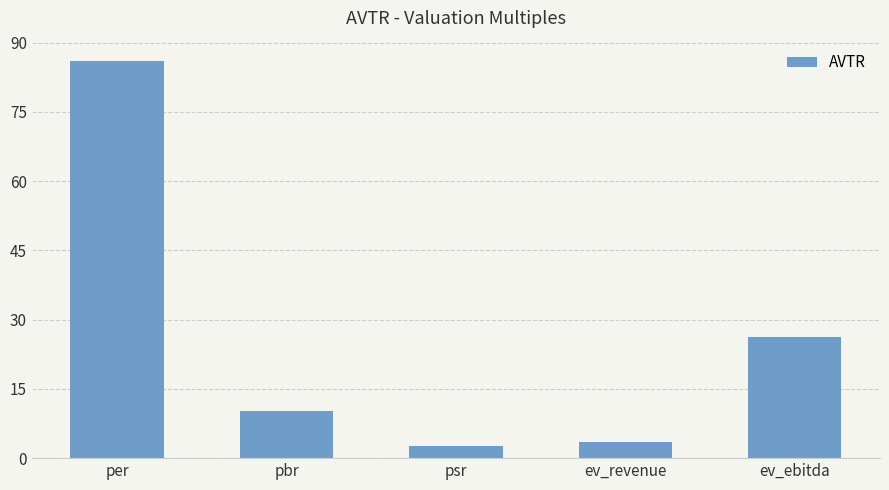

At which label is the value closest to 44?

ev_ebitda